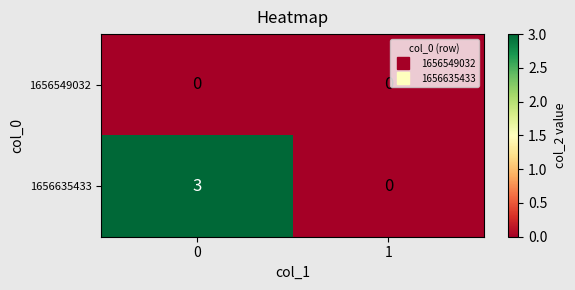

Between 0 and 1, which series saw the biggest shift?

1656635433